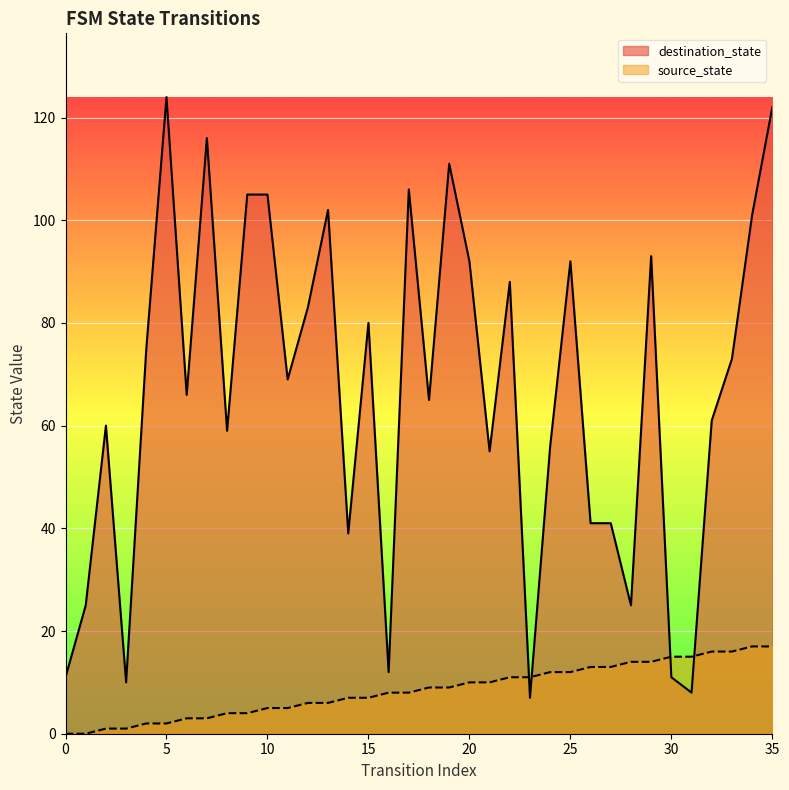

How many lines are shown in the chart?

2